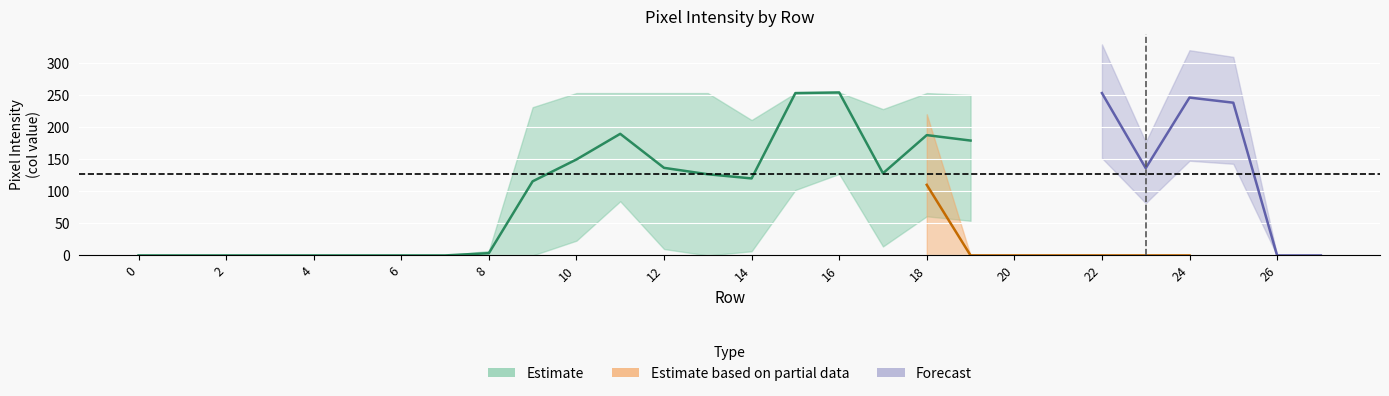

In col_12, how many points are lower than both neighbors (excluding endpoints)?

2